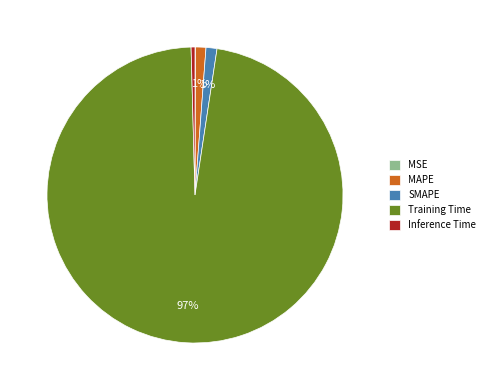

To the nearest percent, what is the combined percentage of MAPE and SMAPE?

2%